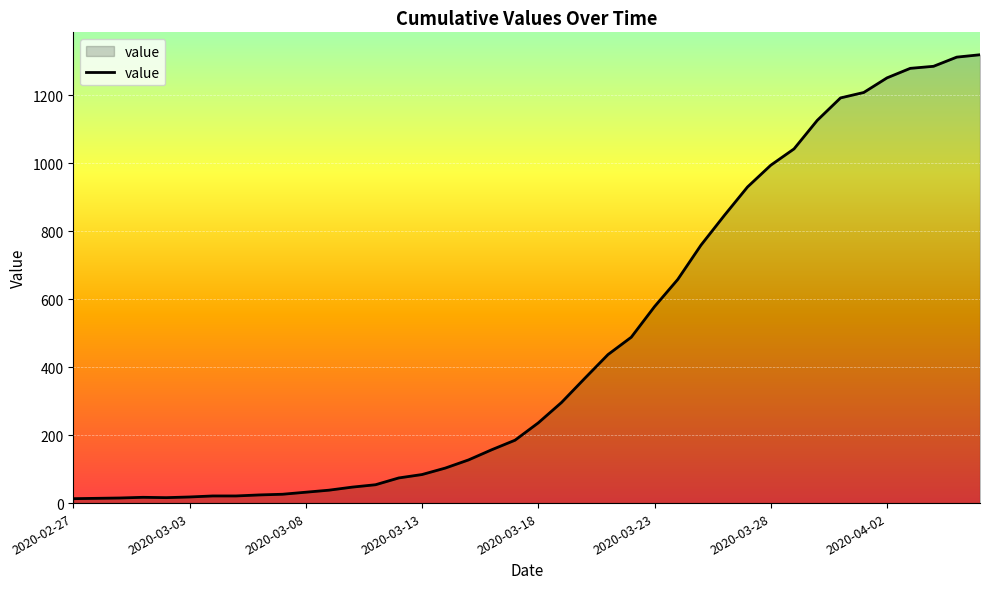

How many series are shown in this chart?

1